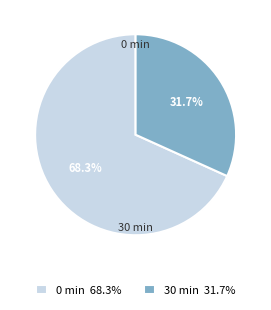

Does 0 account for over 50% of the chart?

Yes